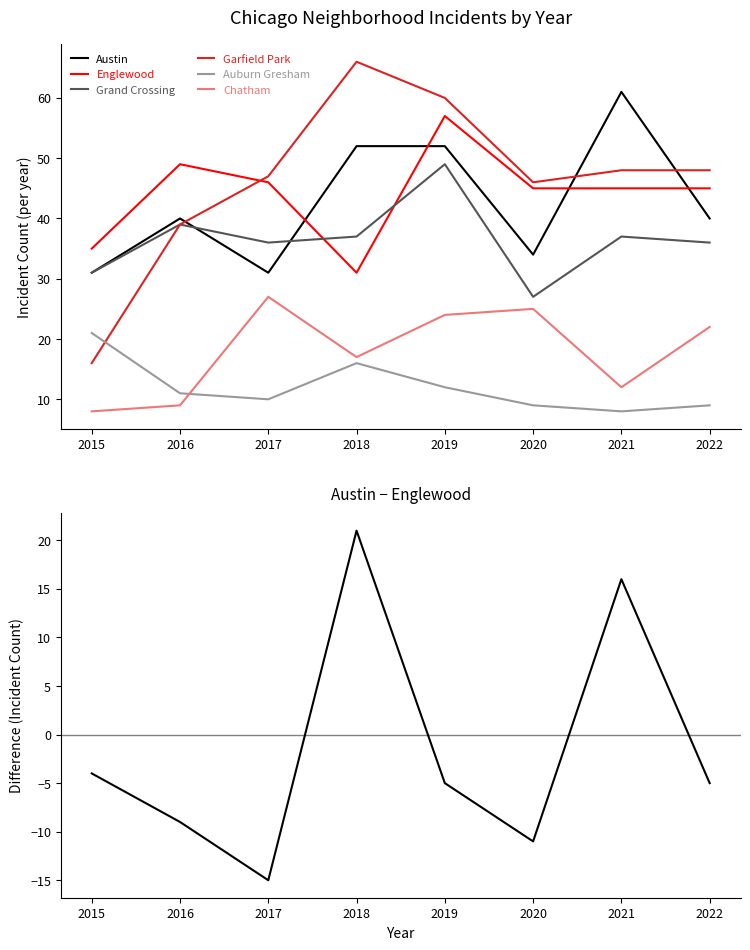

What is the greatest value displayed?

66